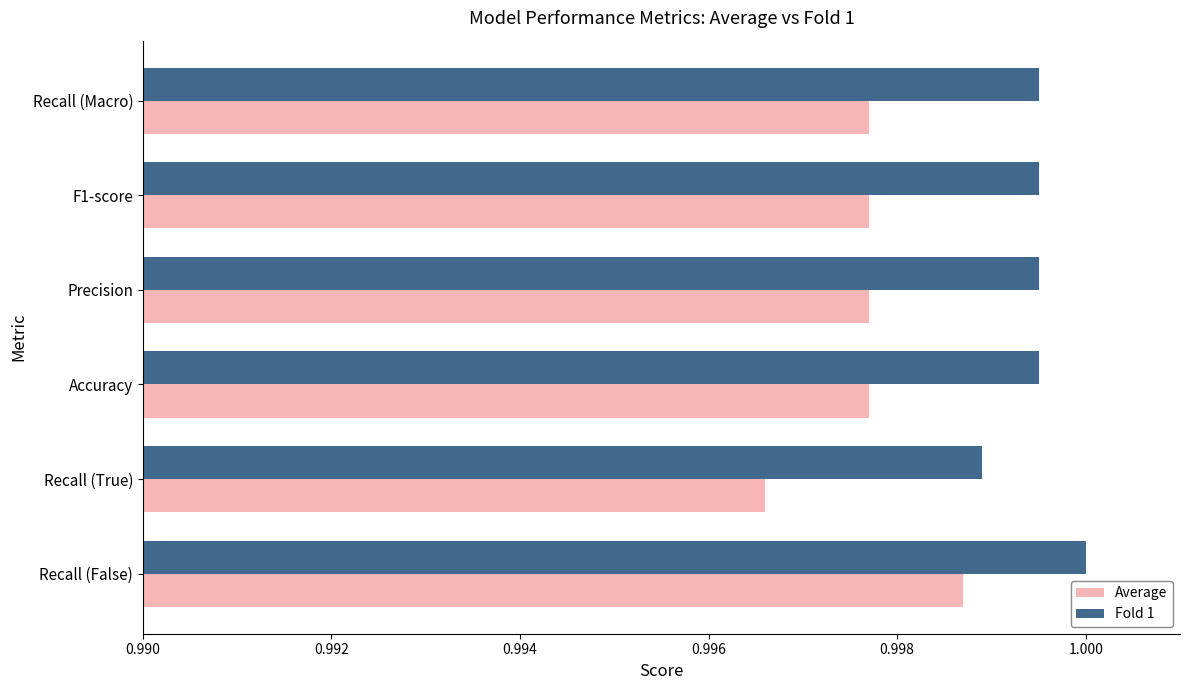

Which series has the largest total across all categories?

Fold 1